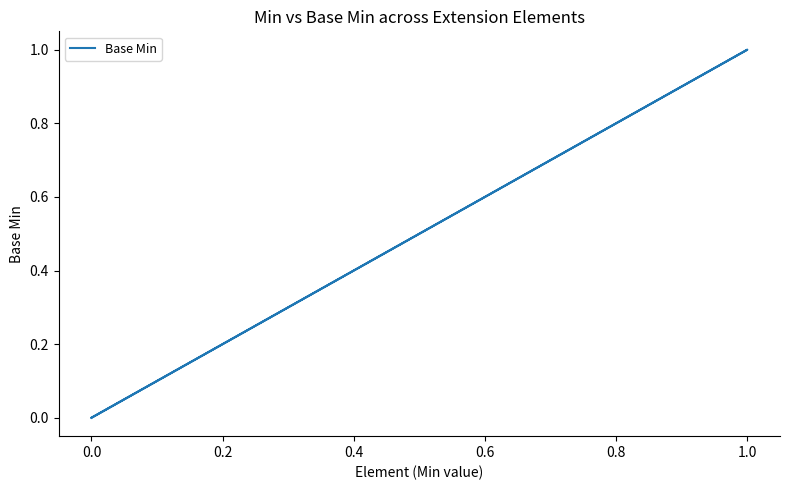

What is the sum of all values?

1